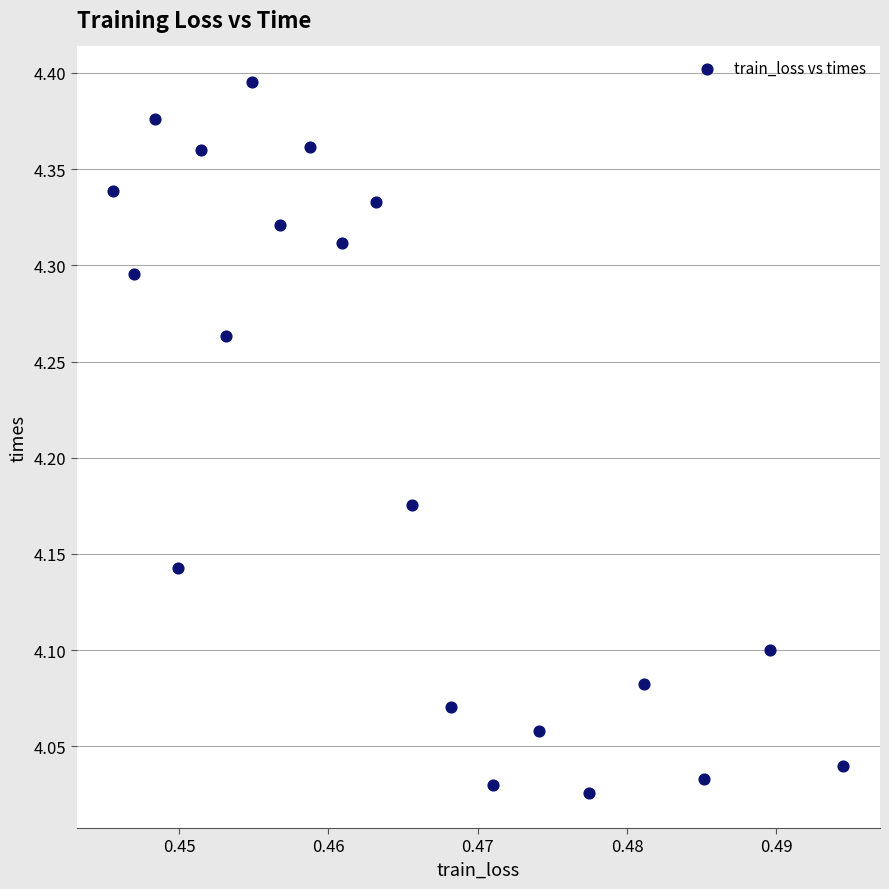

What is the range of Y values (max minus min)?

0.4